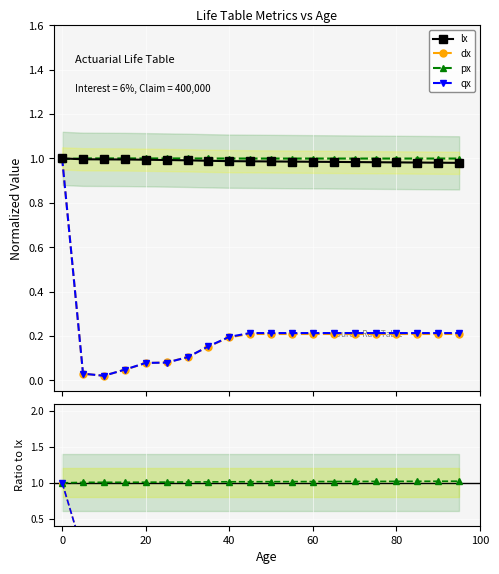

What is the difference between the maximum and minimum values in the qx series?

1.0